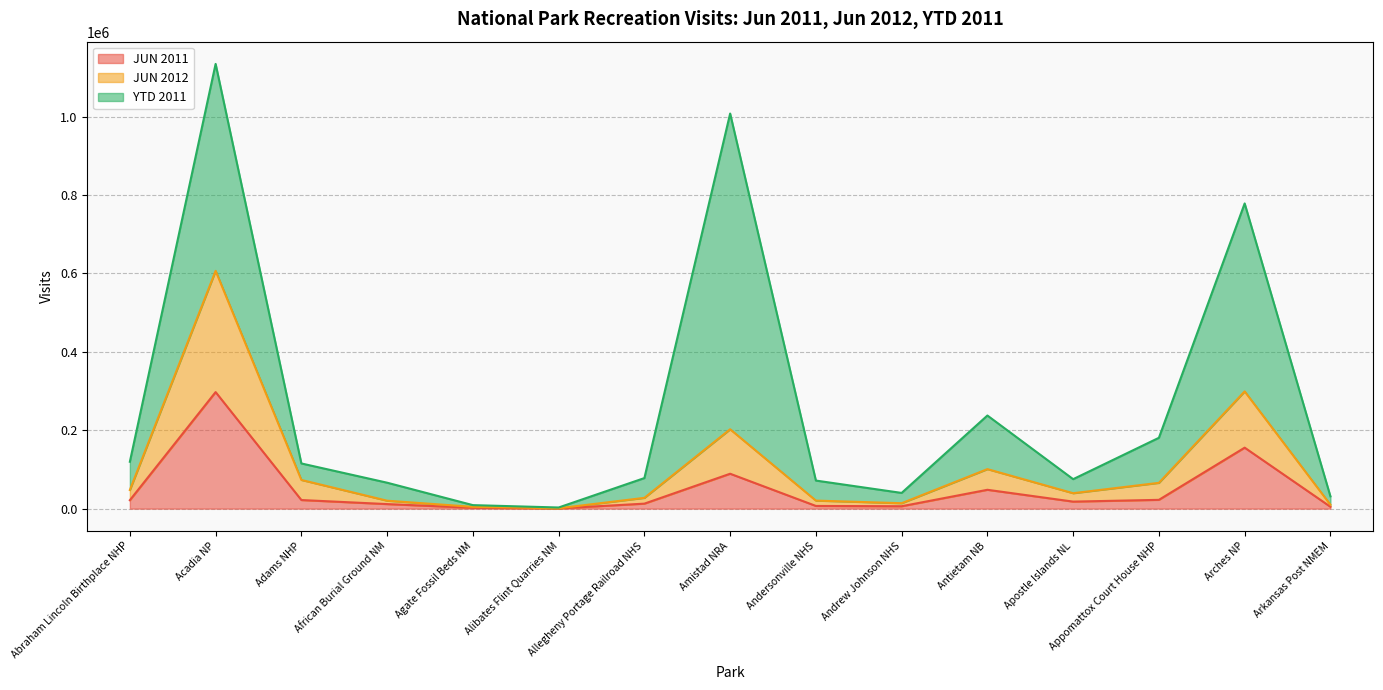

Does the chart have visible grid lines?

Yes